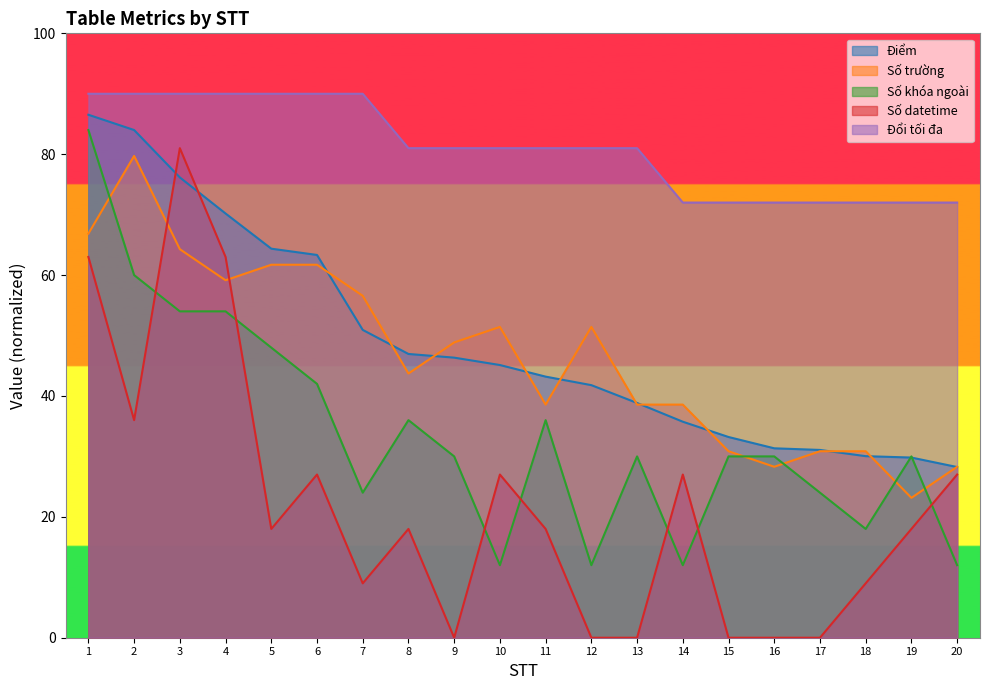

True or false: Đổi tối đa has more than 2 interior local peaks.

False